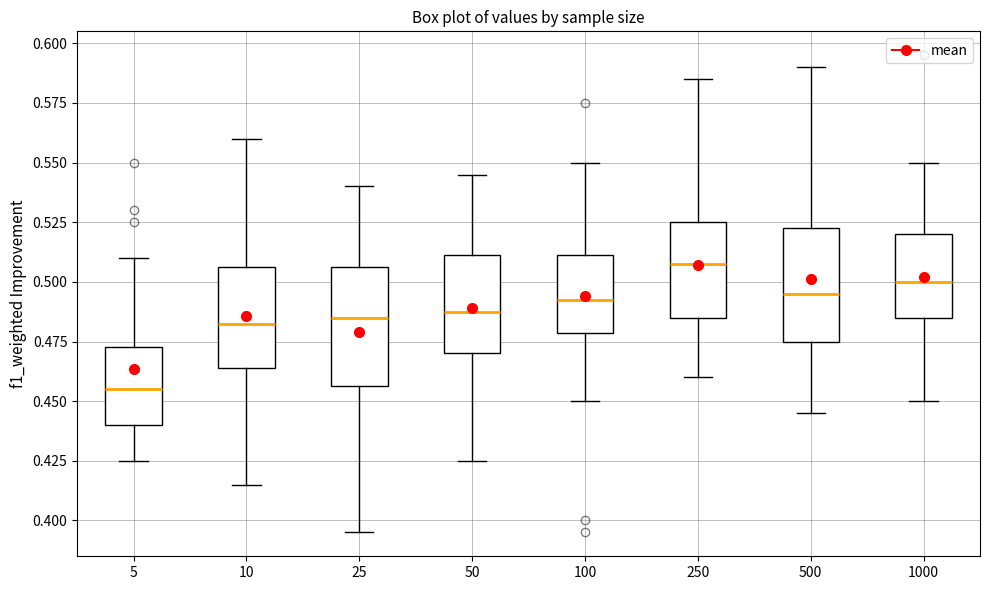

Reading left to right, read every box against the y-axis: the position of its median line, the range the box covers, and the ends of its whiskers. The values are not printed on the chart, so give them approximately, as read against the axis.

5: median 0.455, box 0.440 to 0.475, whiskers 0.425 to 0.510
10: median 0.485, box 0.465 to 0.505, whiskers 0.415 to 0.560
25: median 0.485, box 0.455 to 0.505, whiskers 0.395 to 0.540
50: median 0.490, box 0.470 to 0.510, whiskers 0.425 to 0.545
100: median 0.495, box 0.480 to 0.510, whiskers 0.450 to 0.550
250: median 0.510, box 0.485 to 0.525, whiskers 0.460 to 0.585
500: median 0.495, box 0.475 to 0.525, whiskers 0.445 to 0.590
1000: median 0.500, box 0.485 to 0.520, whiskers 0.450 to 0.550